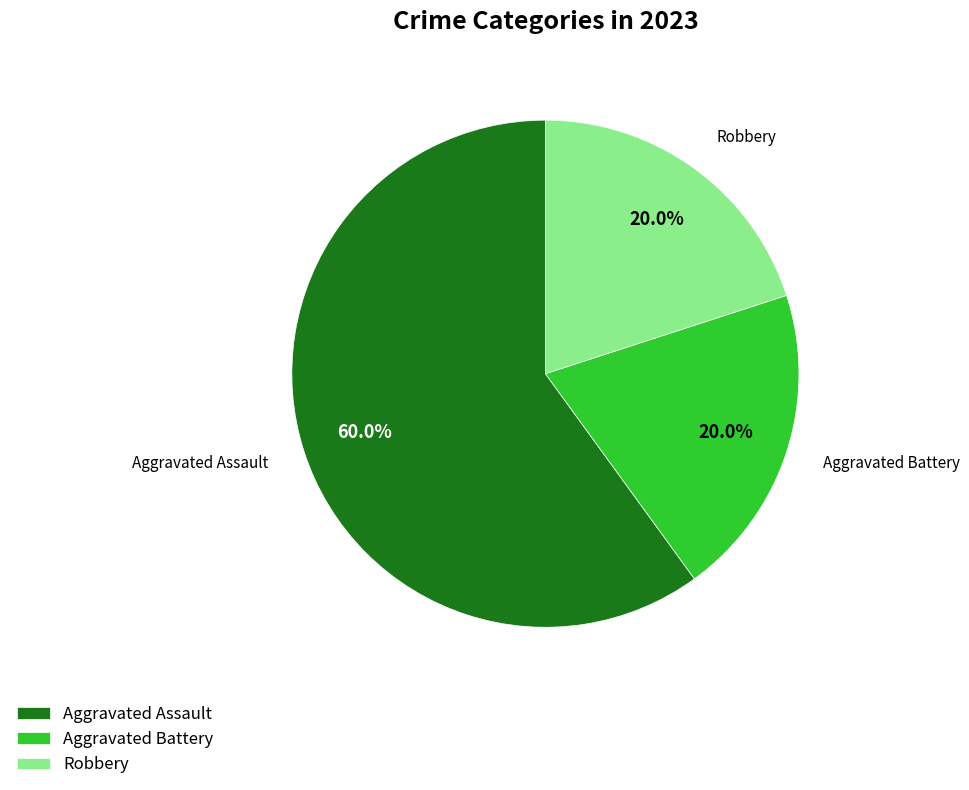

What is the largest slice in the pie chart?

Aggravated Assault